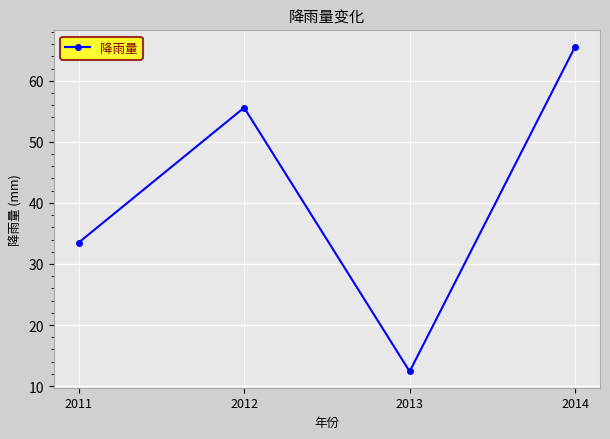

Reading left to right, extract all data points from this chart.

2011=33.5	2012=55.6	2013=12.4	2014=65.6